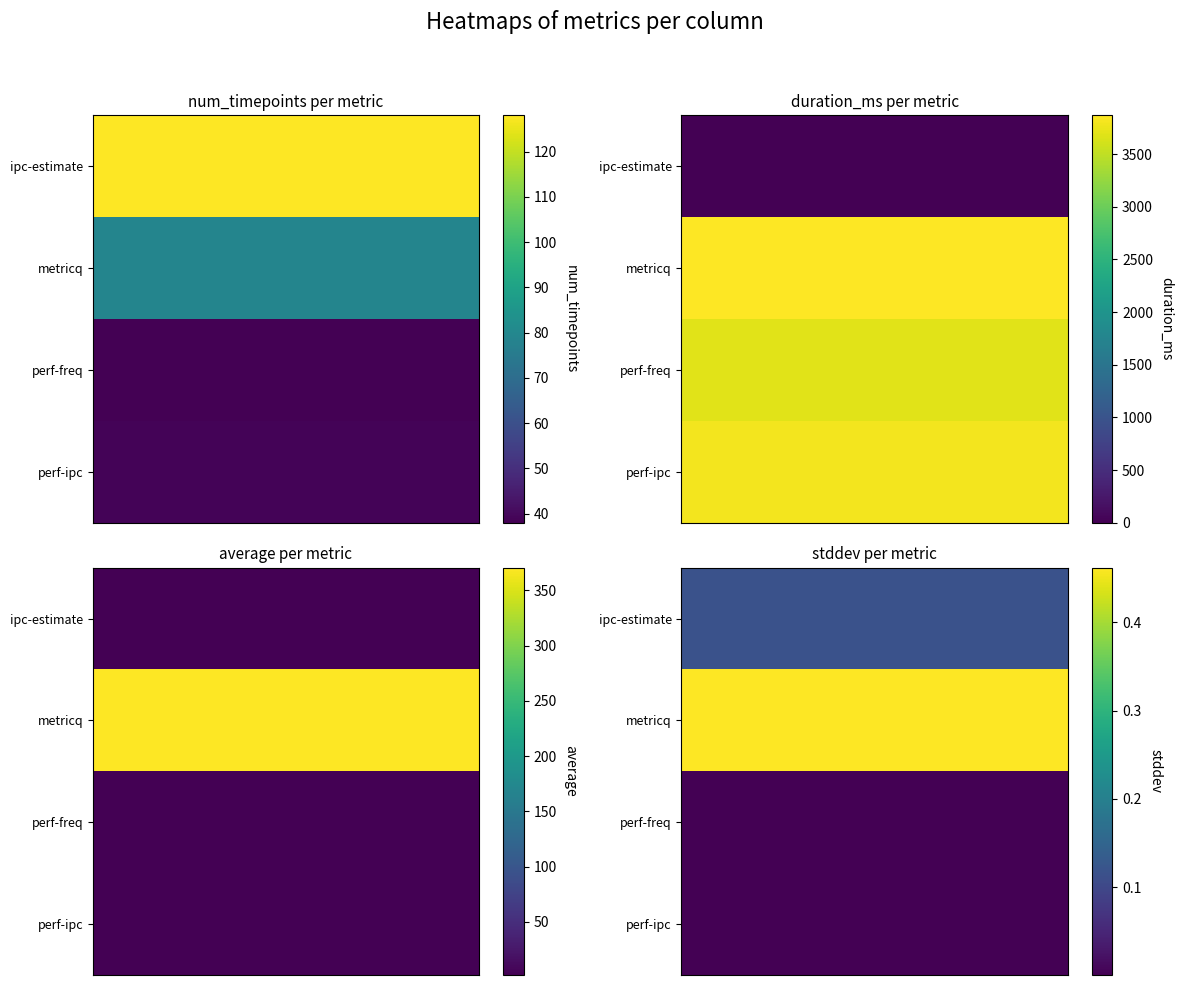

Reading left to right, transcribe all the data shown in this chart.

ipc-estimate: 128.0	0.0	2.0	0.1
metricq: 79.0	3869.0	370.5	0.5
perf-freq: 38.0	3702.0	2.5	0.0
perf-ipc: 39.0	3802.0	2.0	0.0